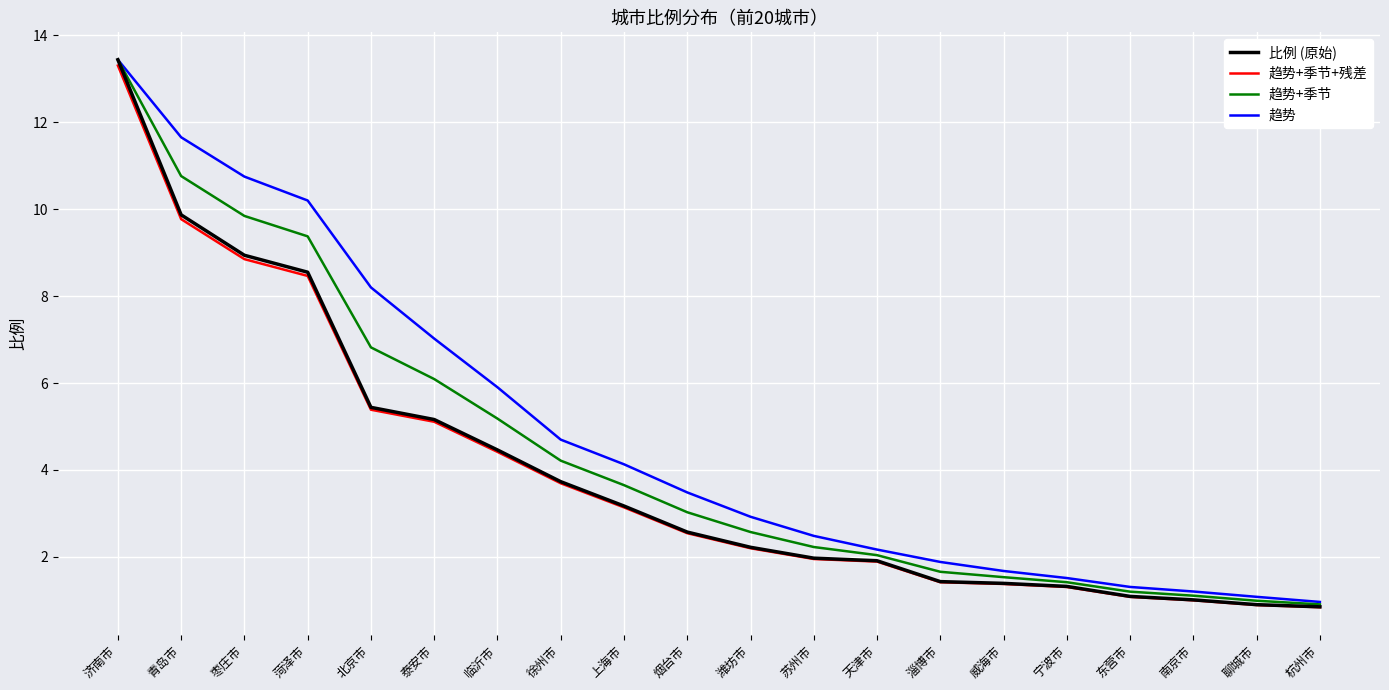

The 趋势+季节+残差 series shows 5.1 at 泰安市. True or false?

True